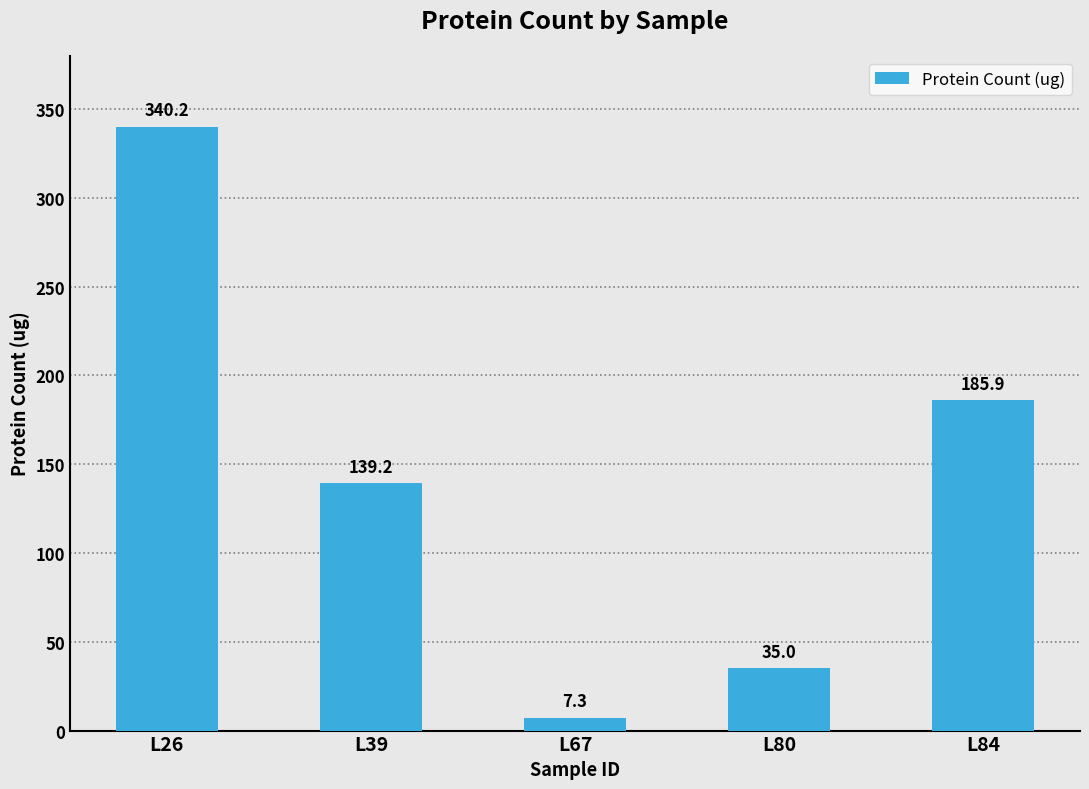

What is the difference between the maximum and second lowest values?

305.1